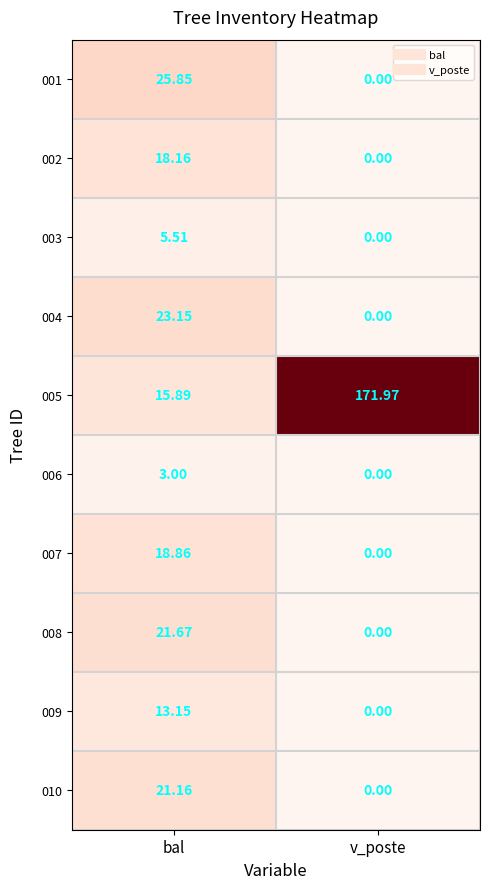

Which series has the largest range (max minus min)?

005